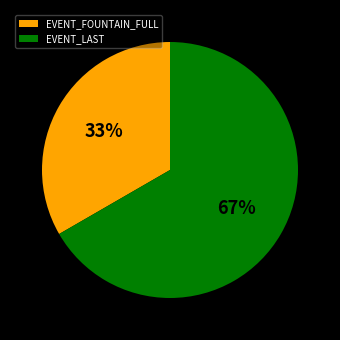

To the nearest percent, what is the average slice percentage?

50%